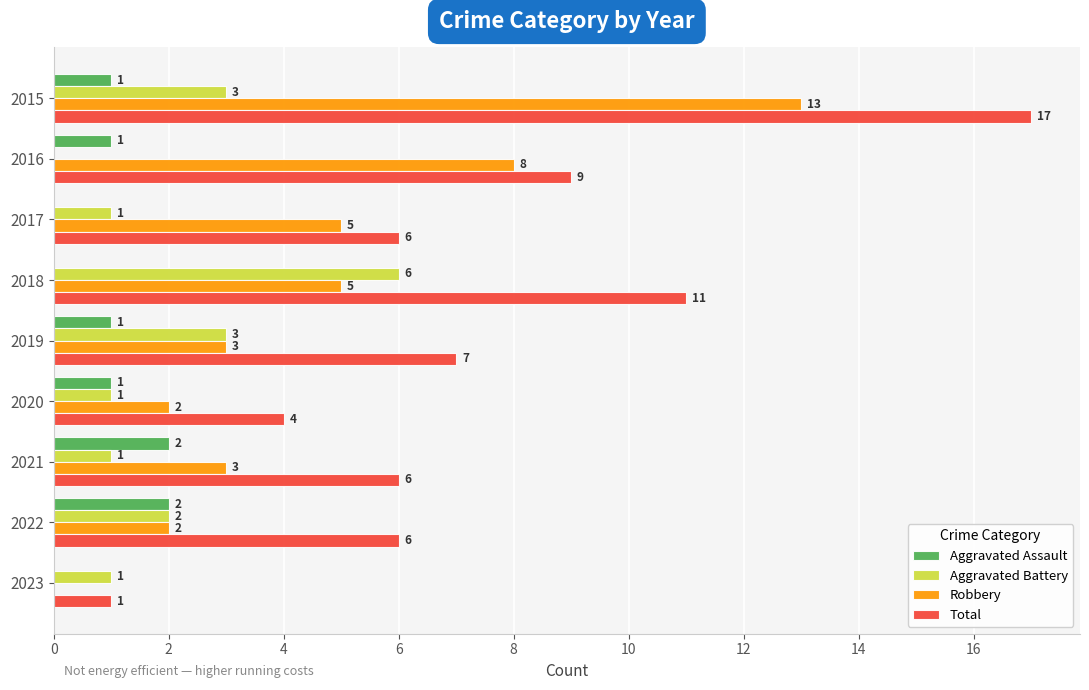

At which category is the sum across all series the highest?

2015